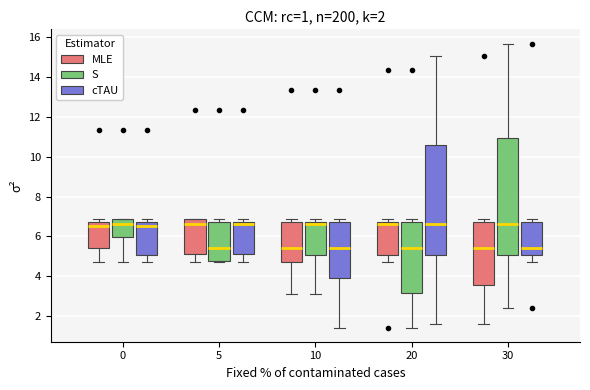

Comparing the boxes themselves (not the whiskers), which one is the tallest?

30 (S)